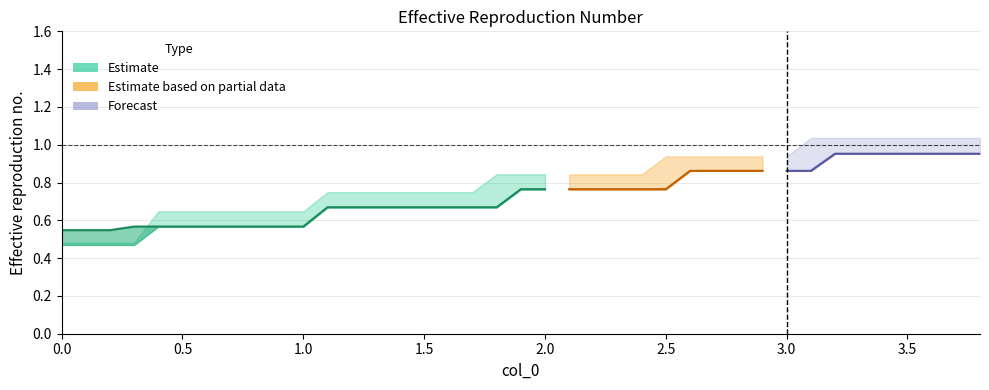

What is the greatest value displayed?

1.0